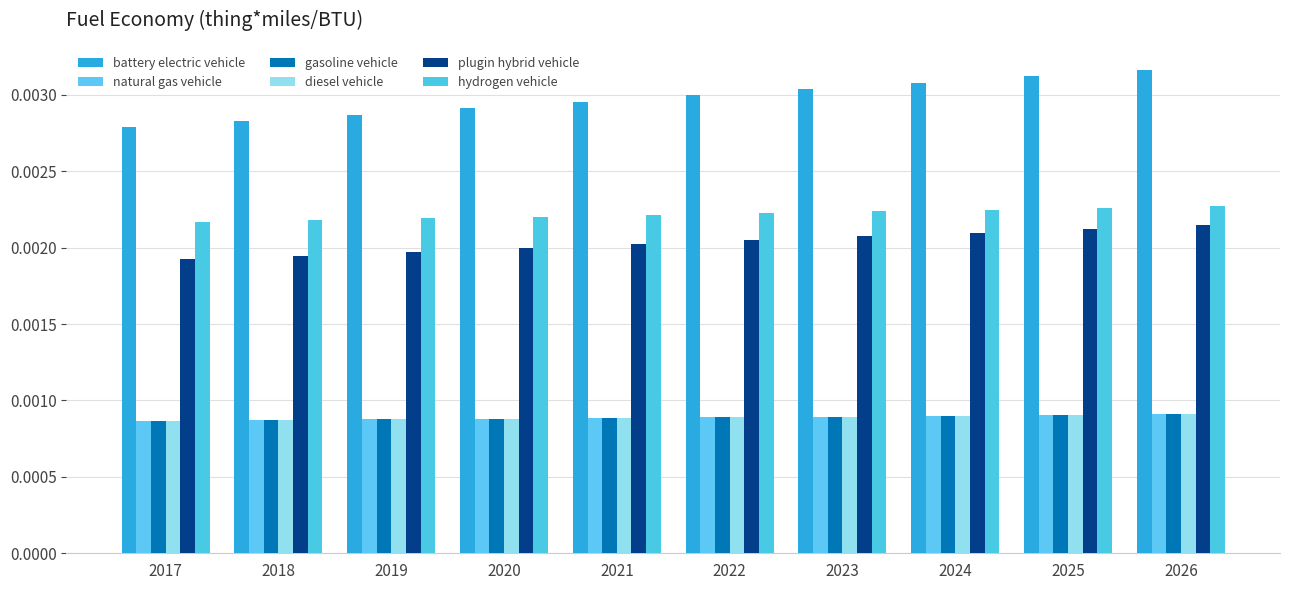

Does the chart contain any negative values?

No